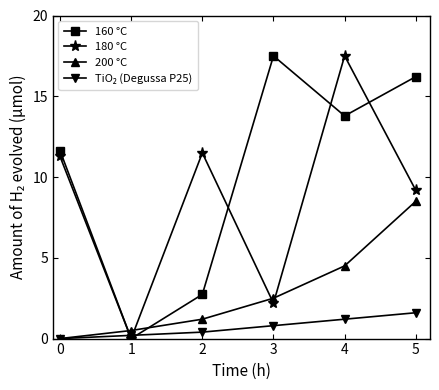

How many interior local peaks does the 160 °C series have?

1